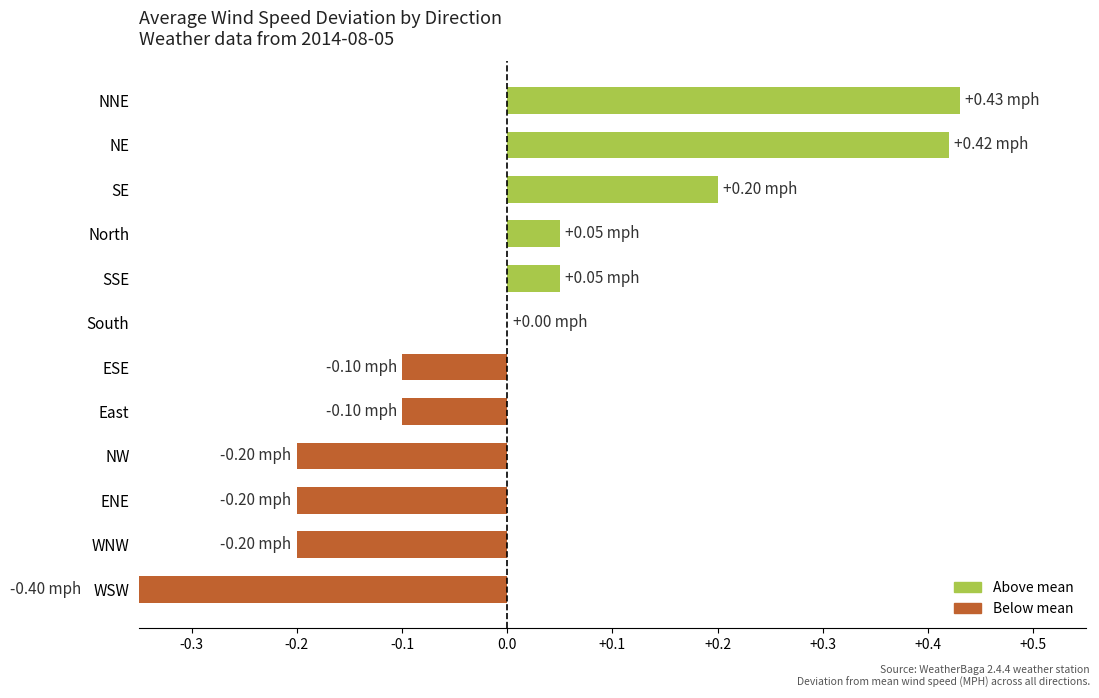

Are the bars grouped side by side (vs. stacked)?

No